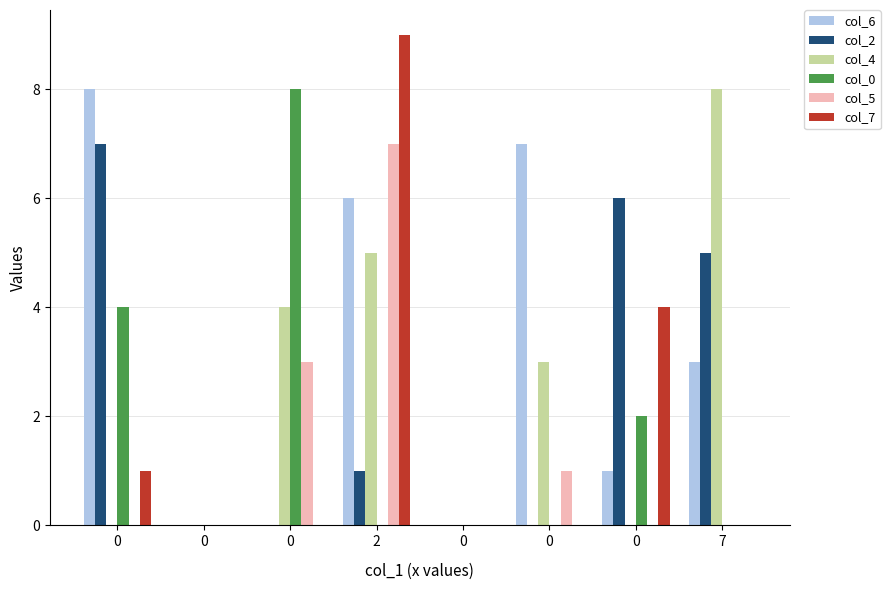

What is the difference between the second highest and second lowest values in the col_6 series?

7